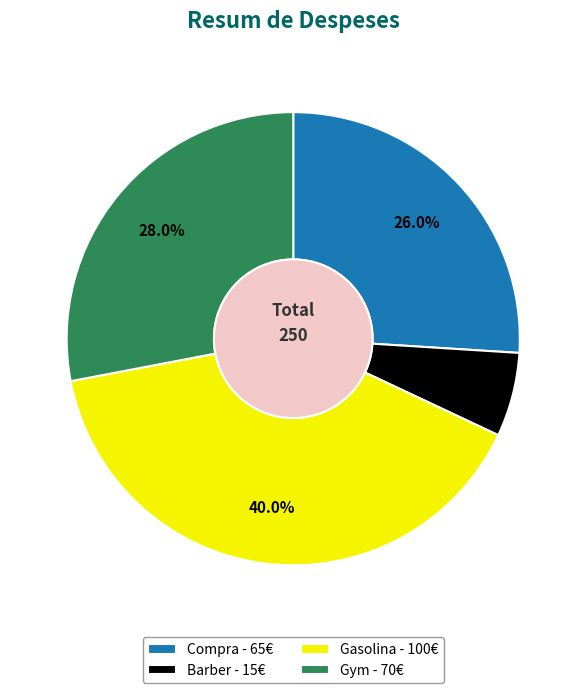

What is the largest slice in the pie chart?

Gasolina